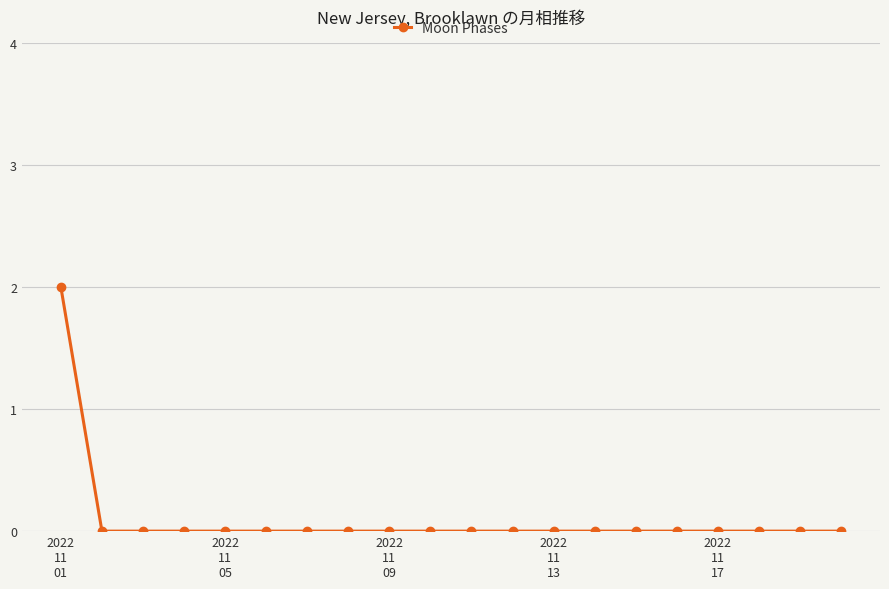

Reading left to right, what are all the values shown in this chart?

2	0	0	0	0	0	0	0	0	0	0	0	0	0	0	0	0	0	0	0